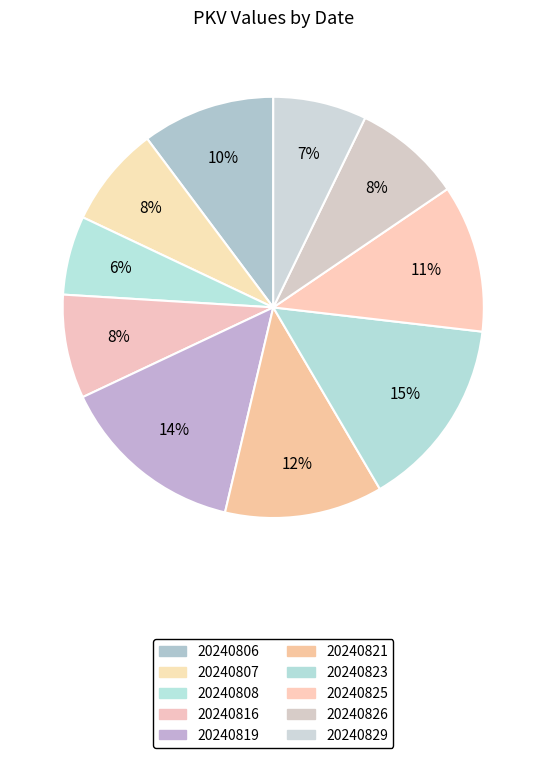

Count the number of slices in the pie.

10